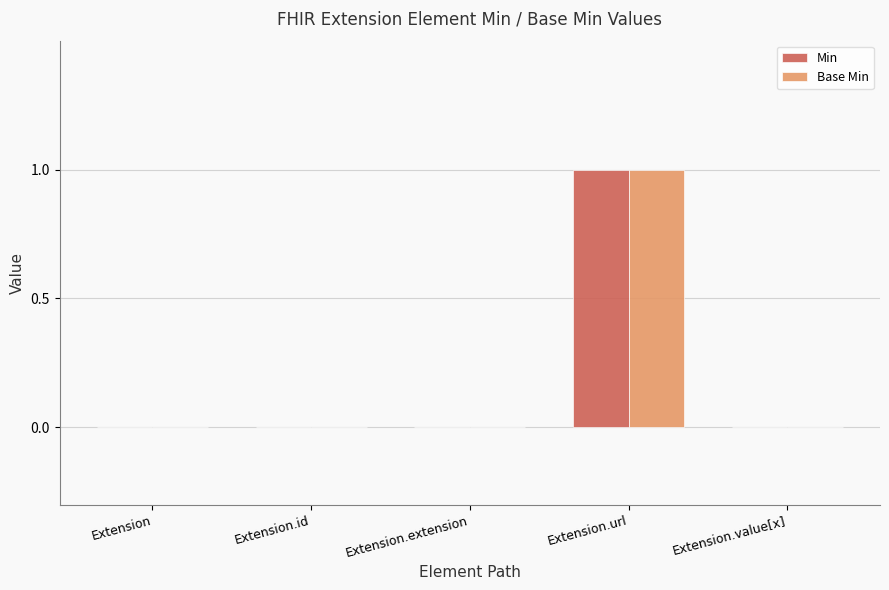

At which category is the sum across all series the highest?

Extension.url